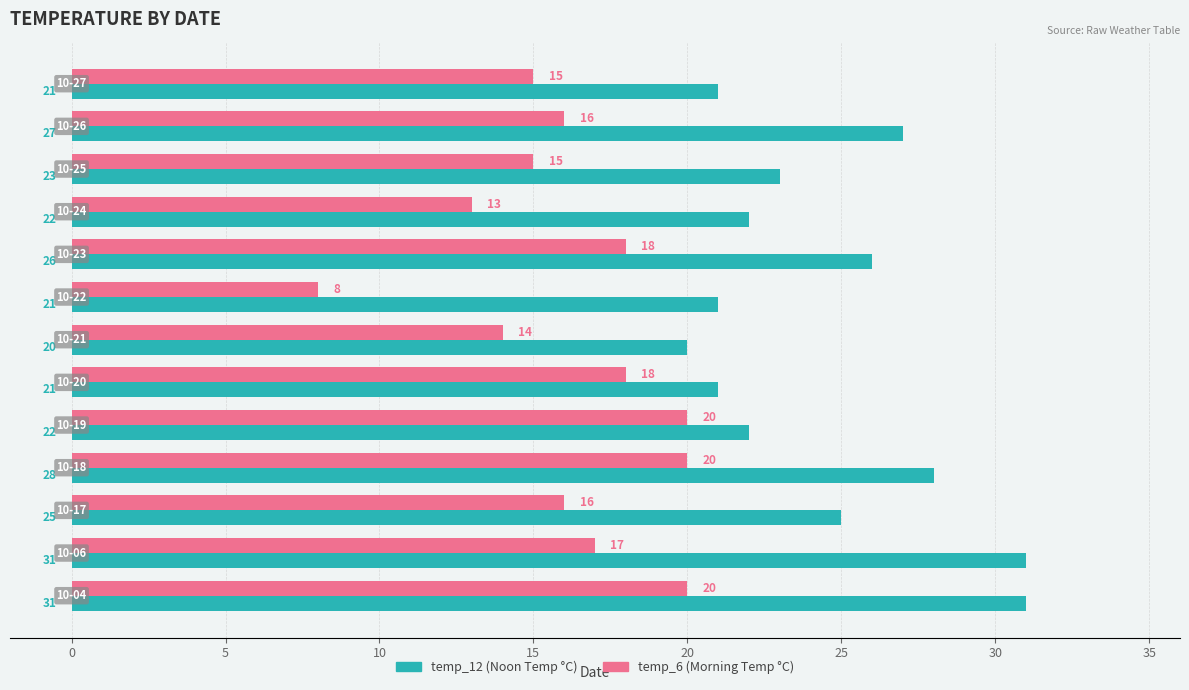

What is the greatest value displayed?

31